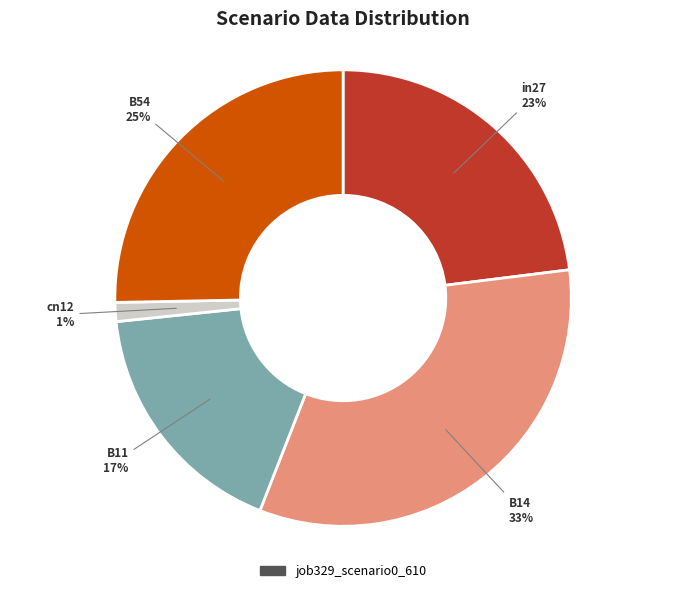

How many slices are in this pie chart?

5